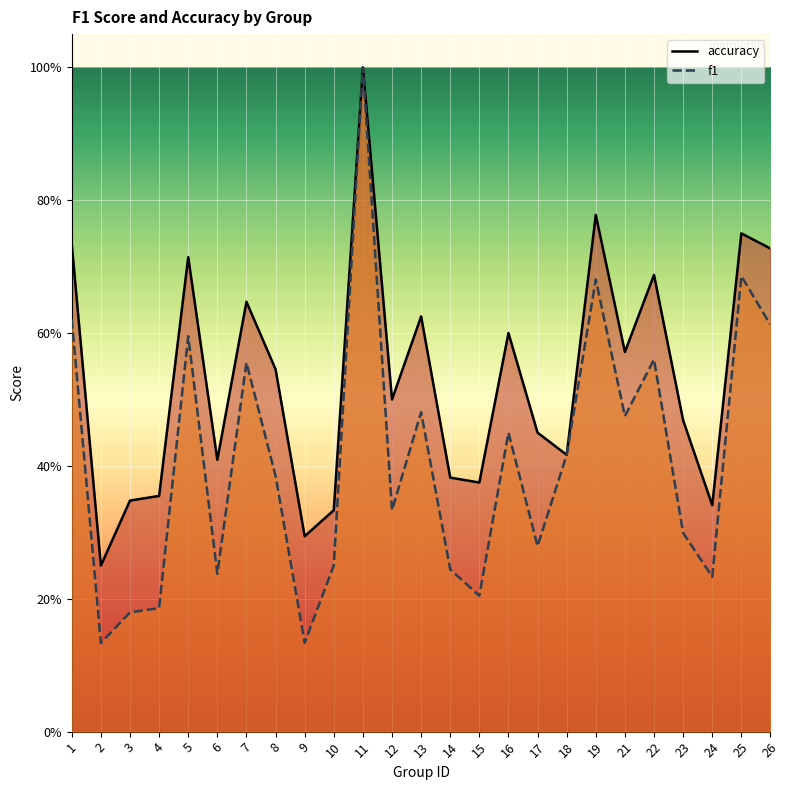

True or false: f1 and accuracy intersect in this chart.

False